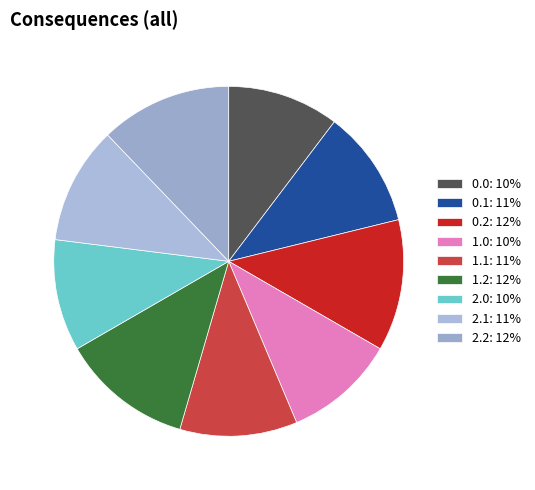

What is the ratio of the value at 2.1 to the value at 2.0?

1.1